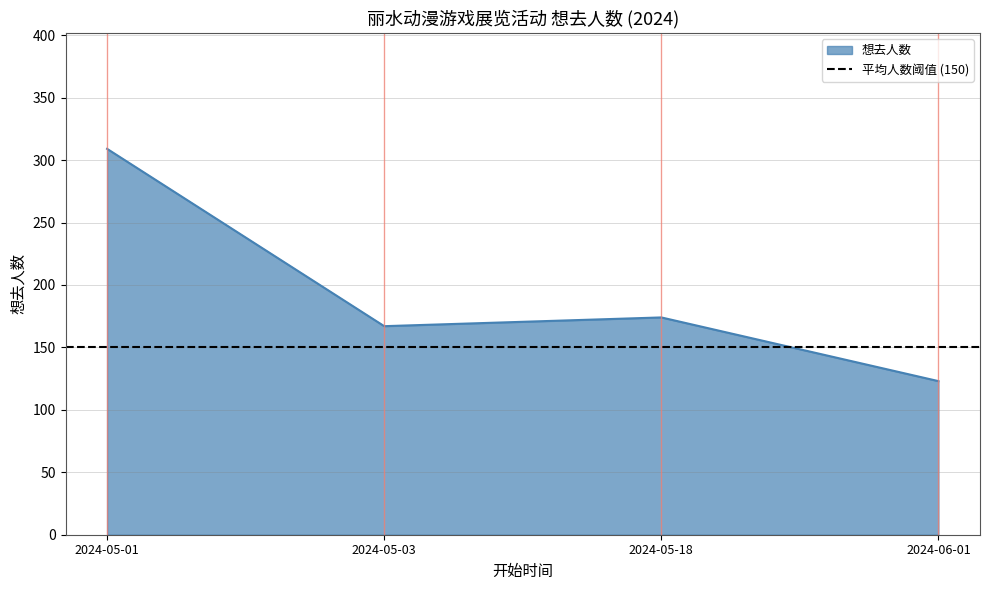

List the labels in order of value, largest first.

2024-05-01, 2024-05-18, 2024-05-03, 2024-06-01